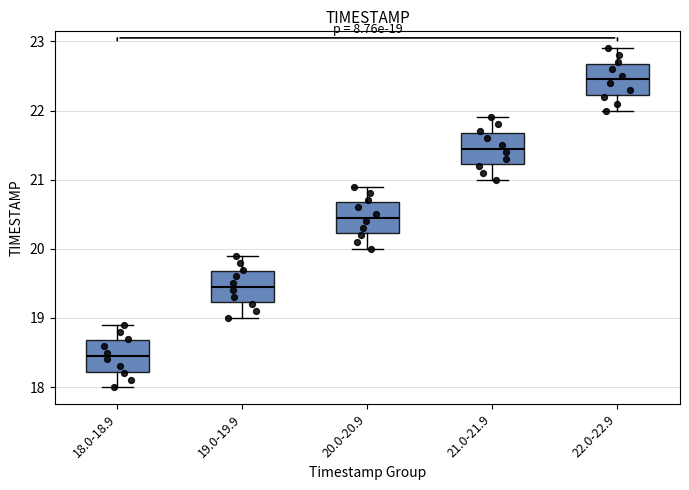

Which box has the highest median line?

22.0-22.9